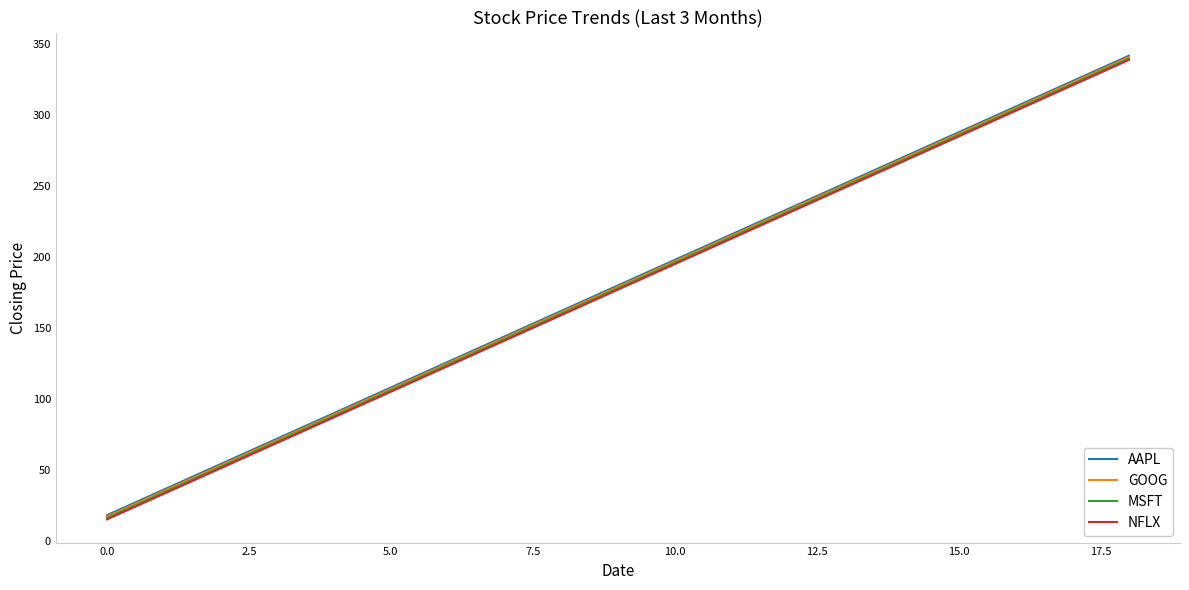

What is the smallest value displayed?

15